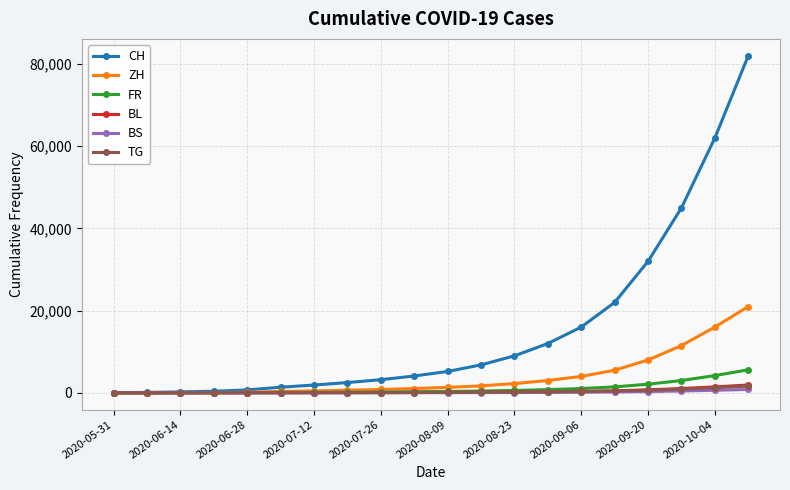

How many data points does each series have?

20